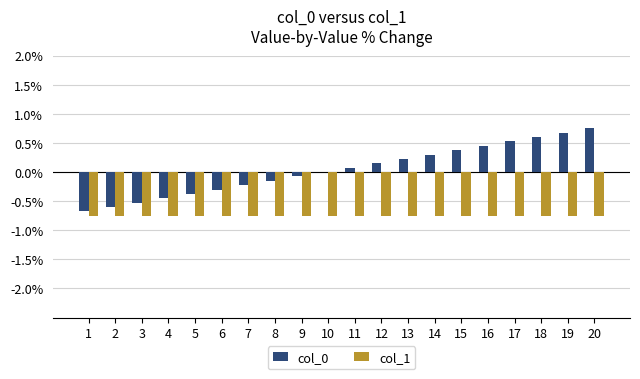

Between 4 and 16, which series saw the biggest shift?

col_0